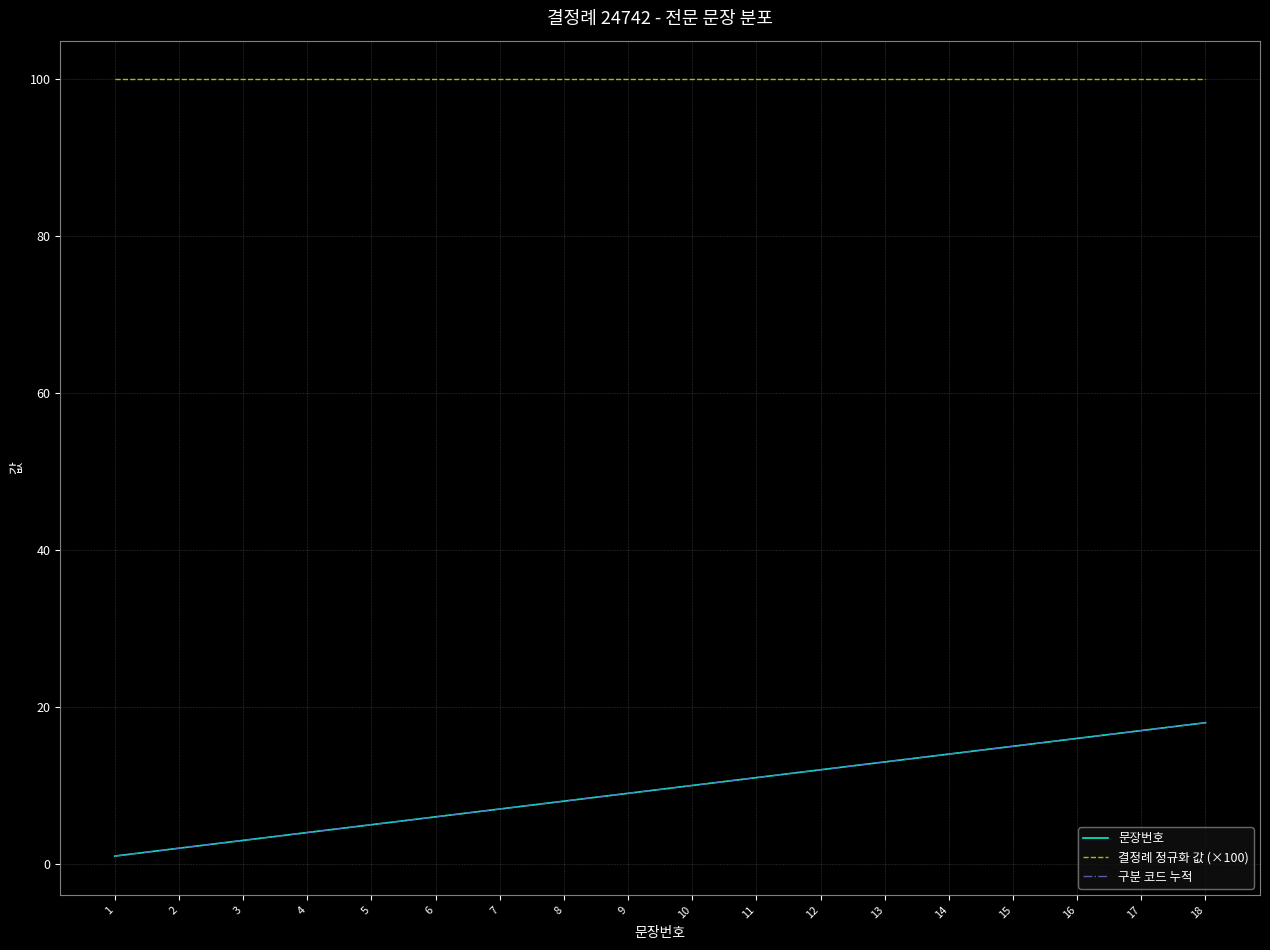

At which category is the sum across all series the highest?

18